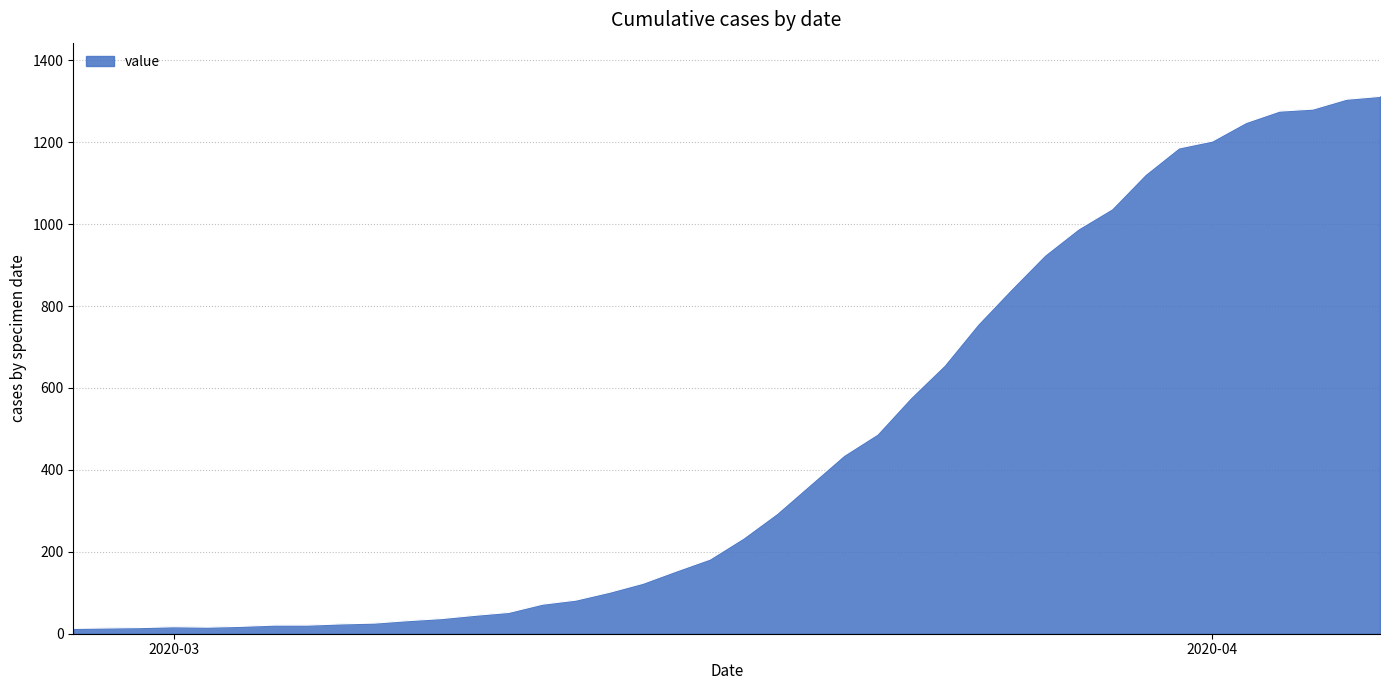

What is the difference between the maximum and minimum values?

1299